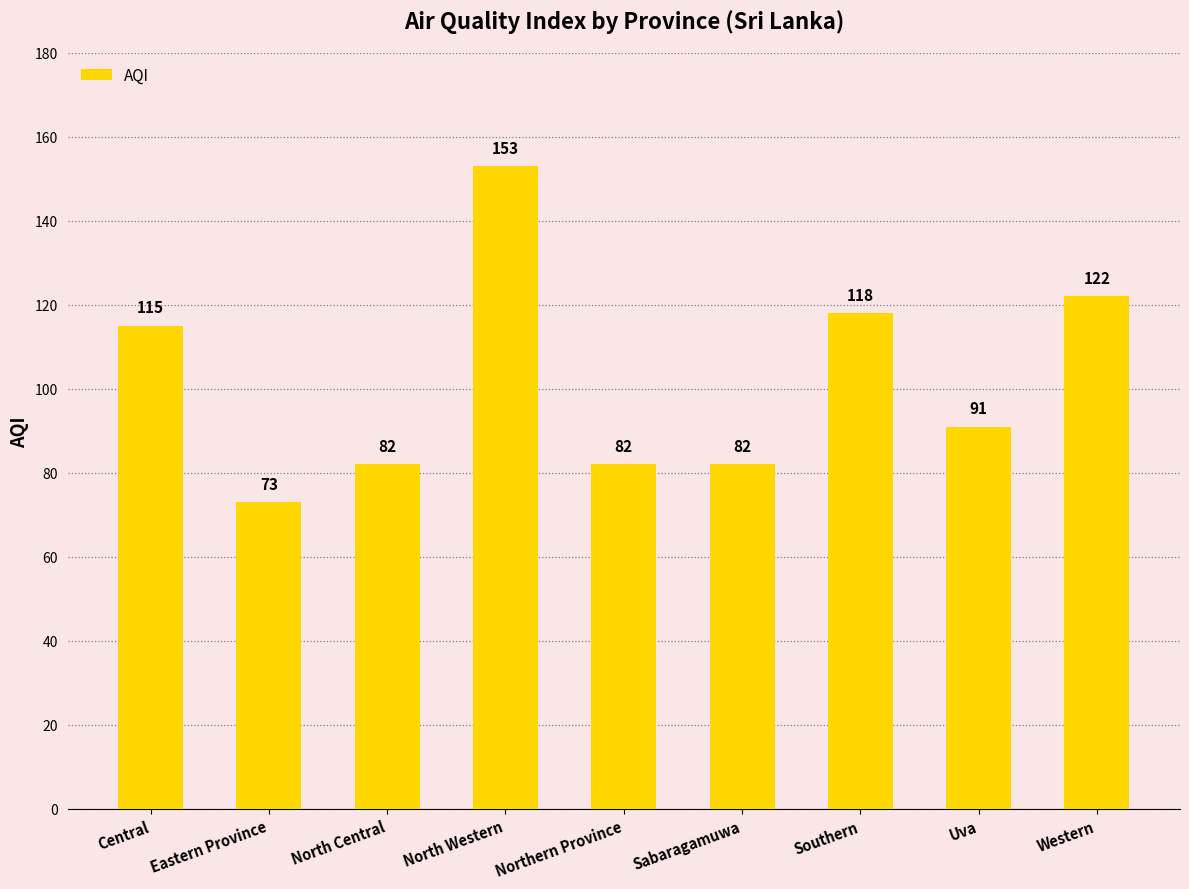

Does the chart contain any negative values?

No